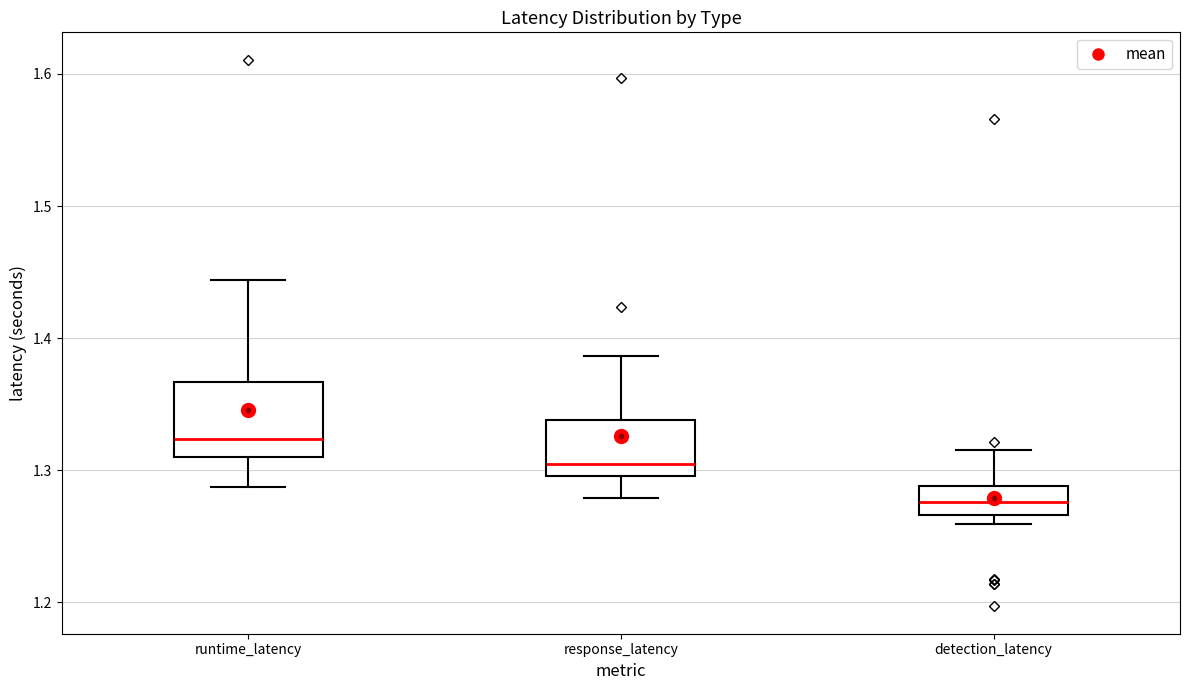

Which box has the lowest median line?

detection_latency